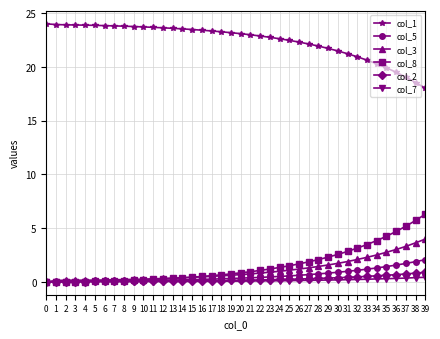

True or false: col_8 has a value of 5.1 at 34.

False